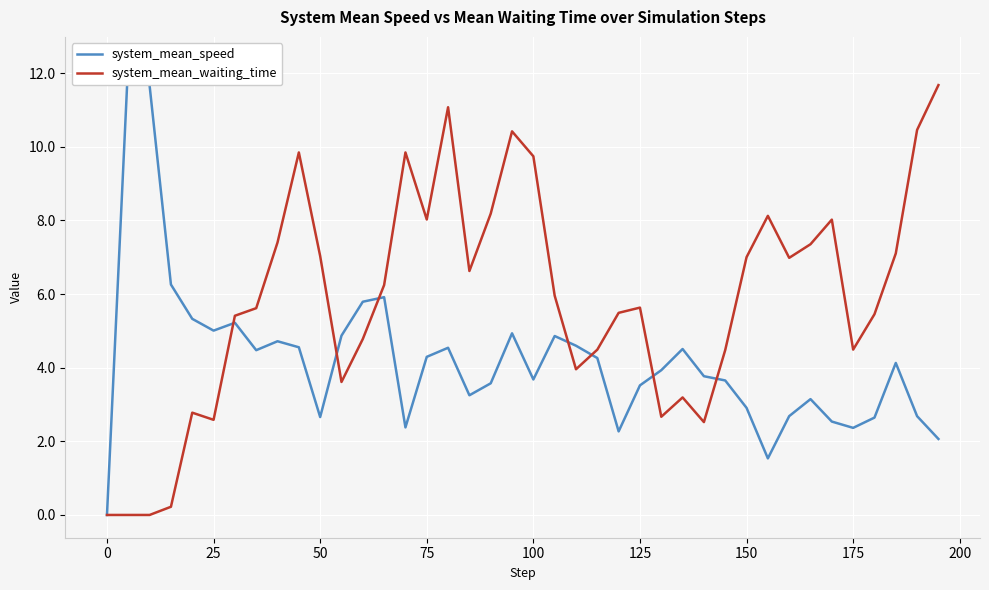

What is the highest value of the system_mean_waiting_time series?

11.7